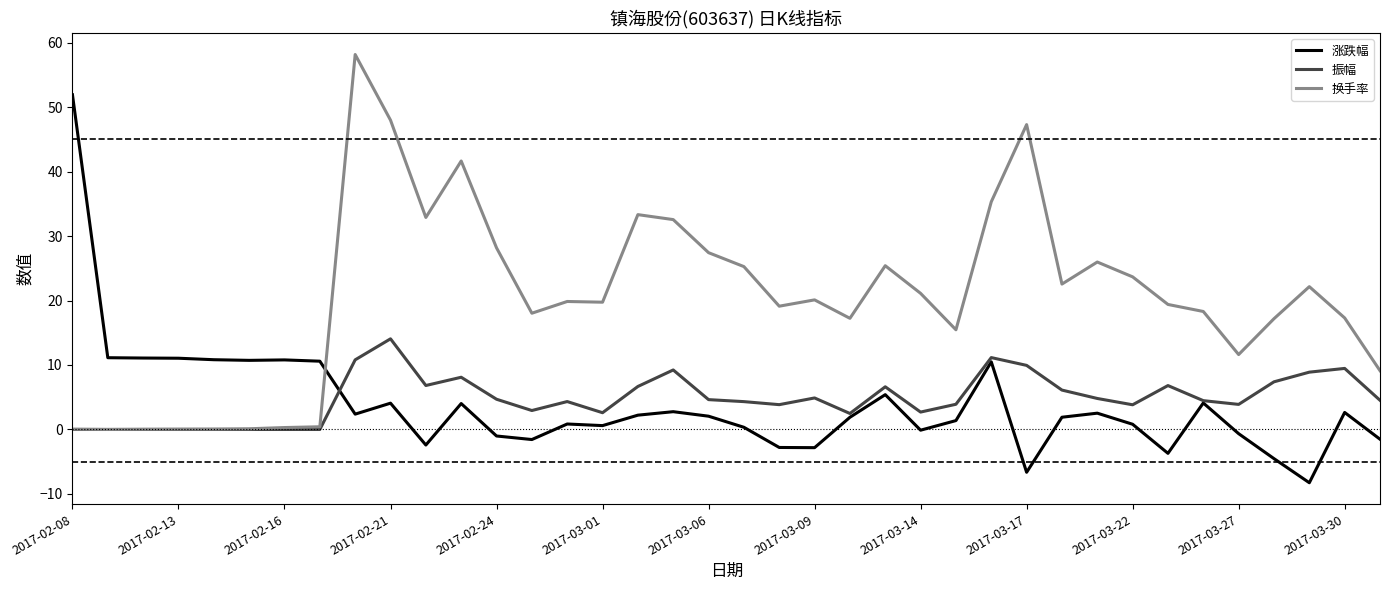

Rank the series by their maximum value, from highest to lowest.

换手率, 涨跌幅, 振幅